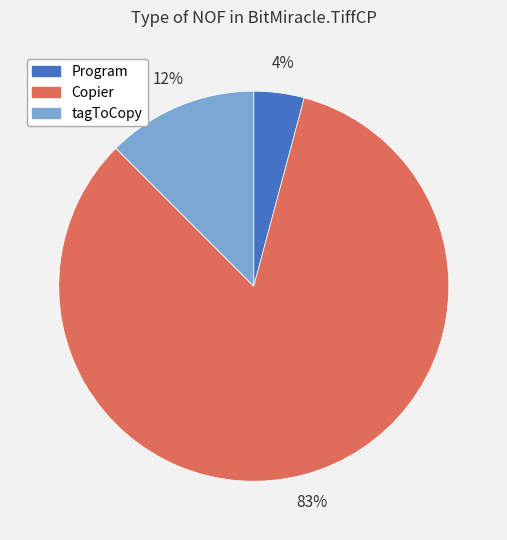

Which category has the biggest portion of the pie?

Copier